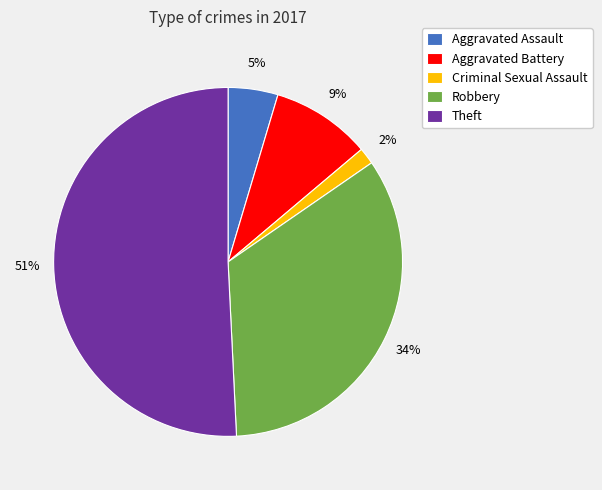

To the nearest percent, what is the combined percentage of Criminal Sexual Assault and Aggravated Battery?

11%